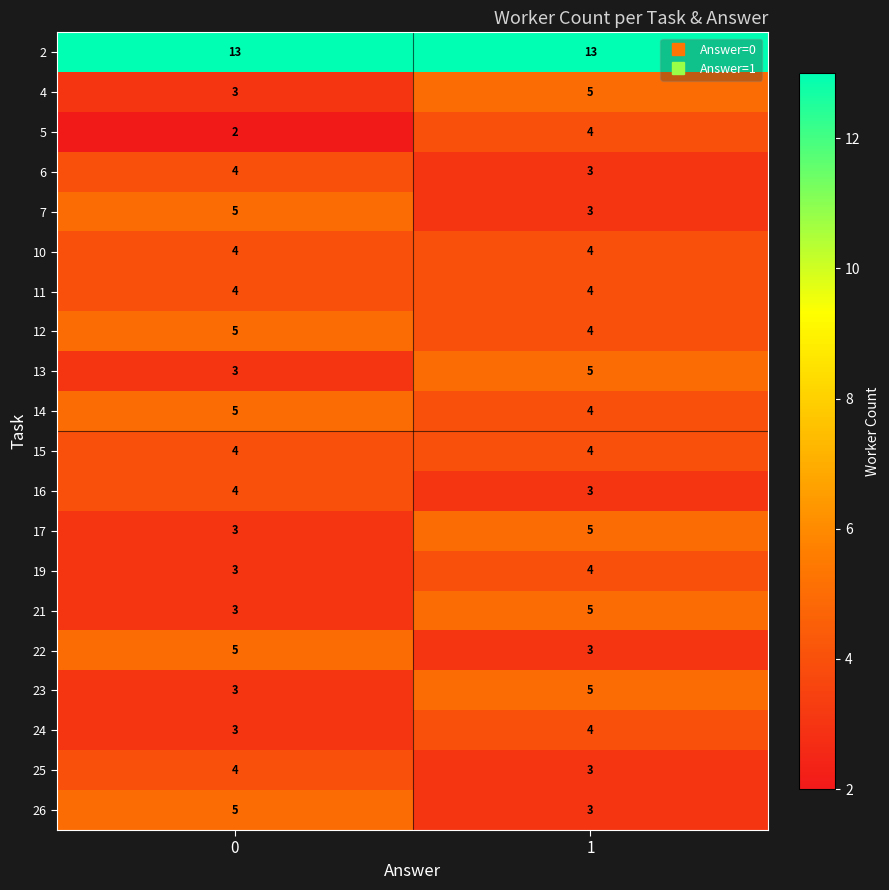

What is the average value of the 26 series?

4